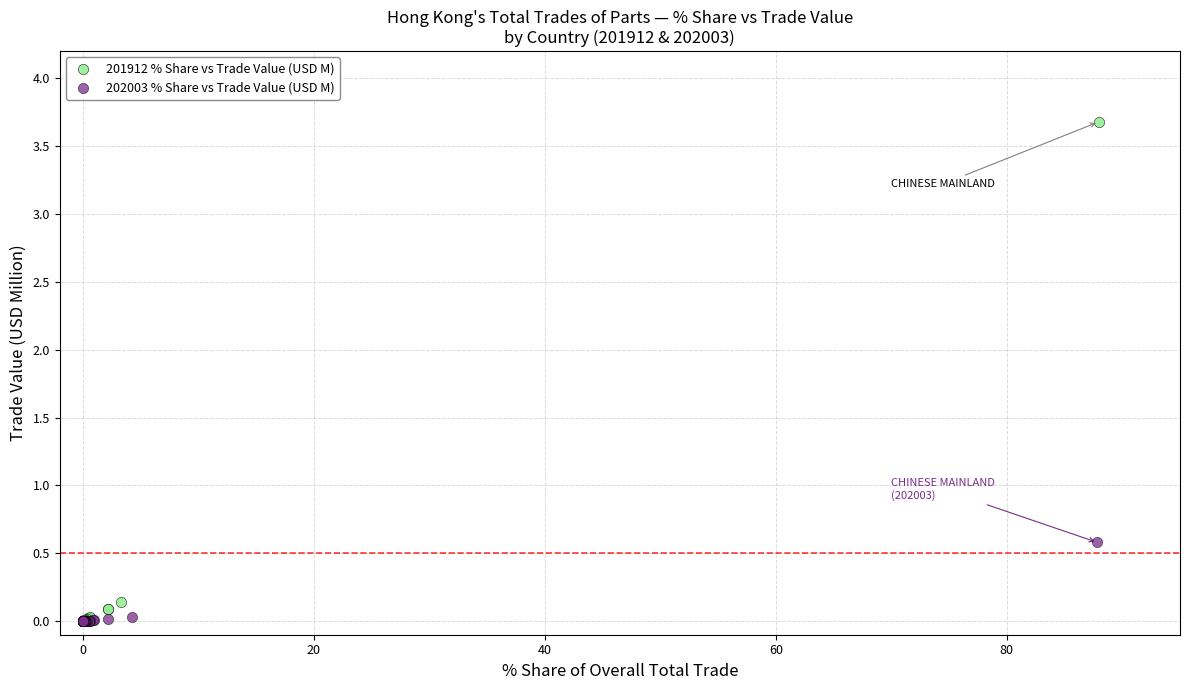

Which series contains the highest Y value?

201912 % Share vs Trade Value (USD M)